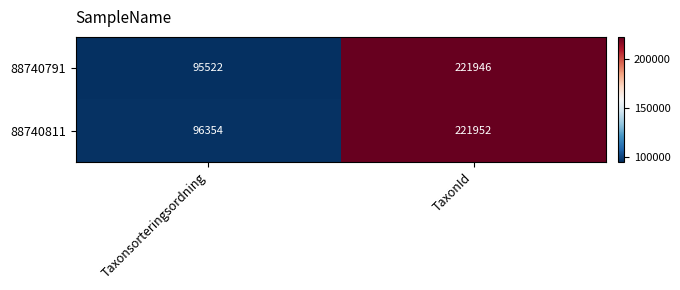

What is the spread (max minus min) of values at Taxonsorteringsordning?

832